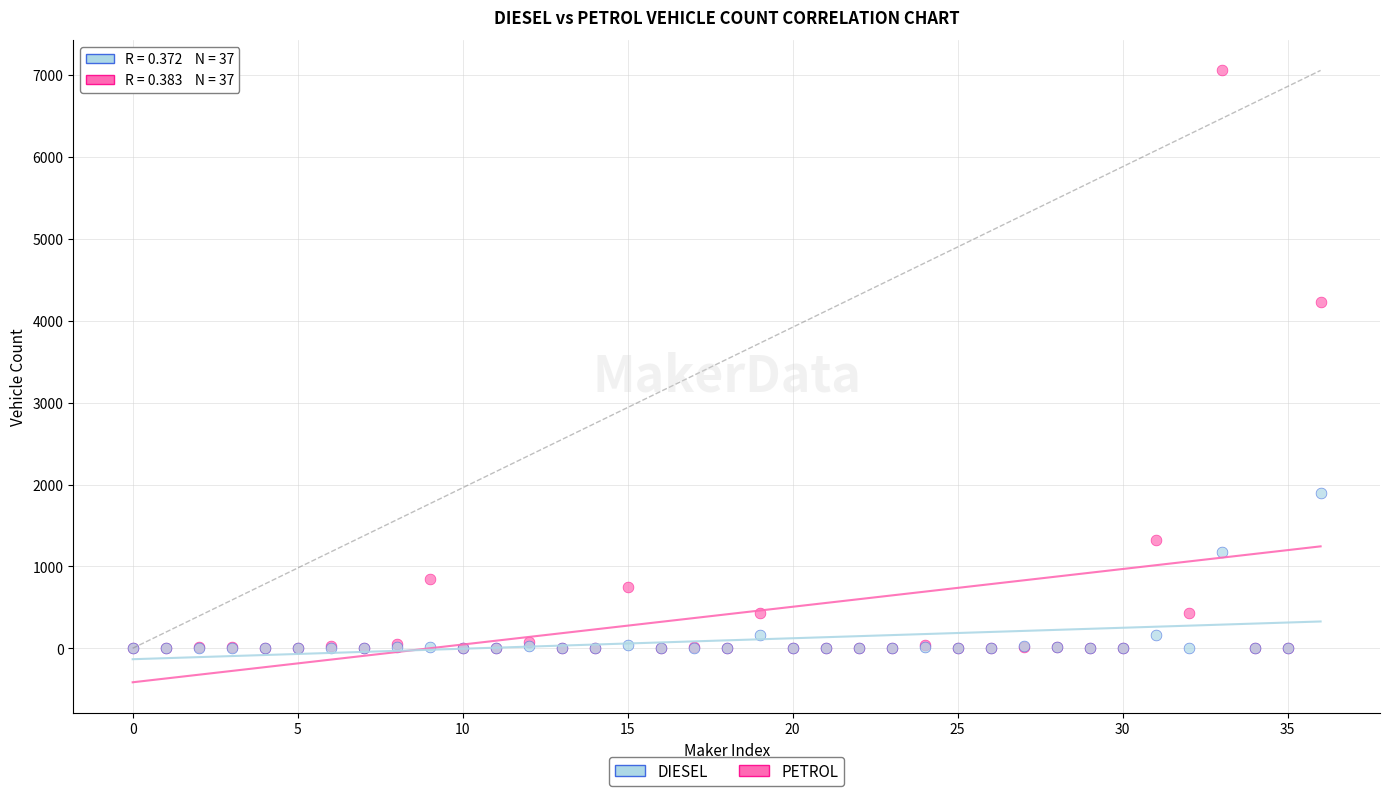

Across all series, what Y value is closest to 3528?

4226